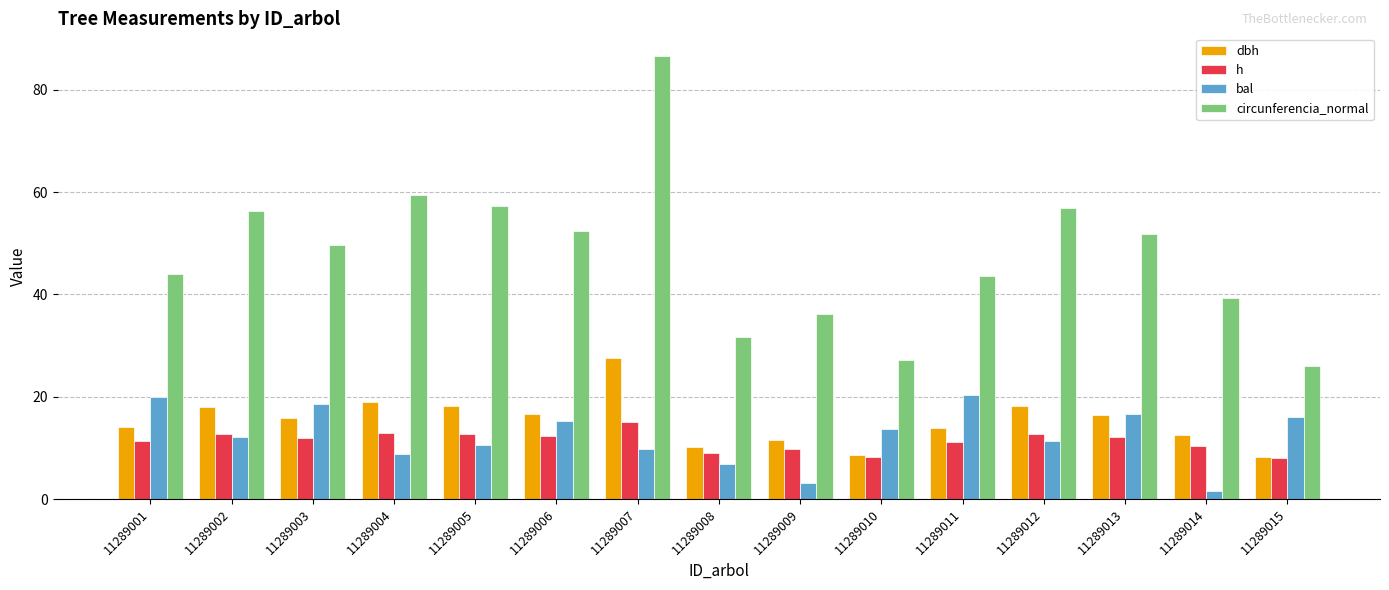

Between 11289004 and 11289015, which series saw the biggest shift?

circunferencia_normal